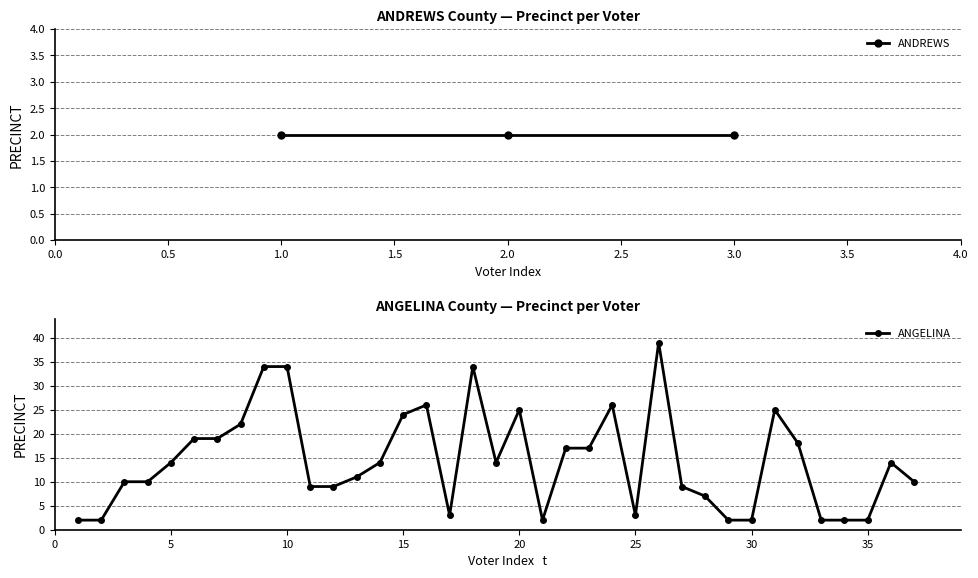

True or false: ANGELINA has more than 2 interior local peaks.

True